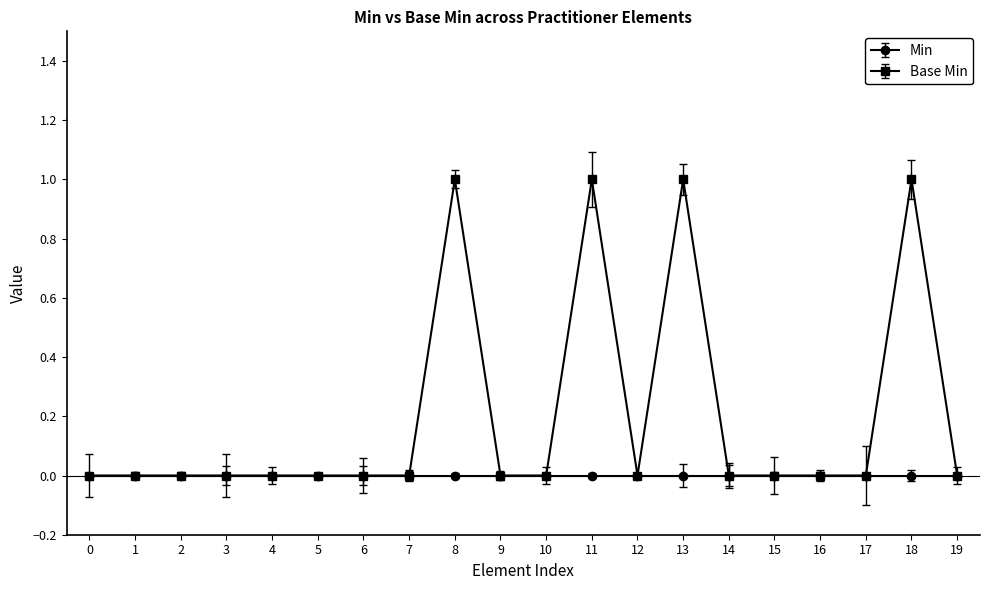

At 18, list the series in order from smallest to largest.

Min, Base Min